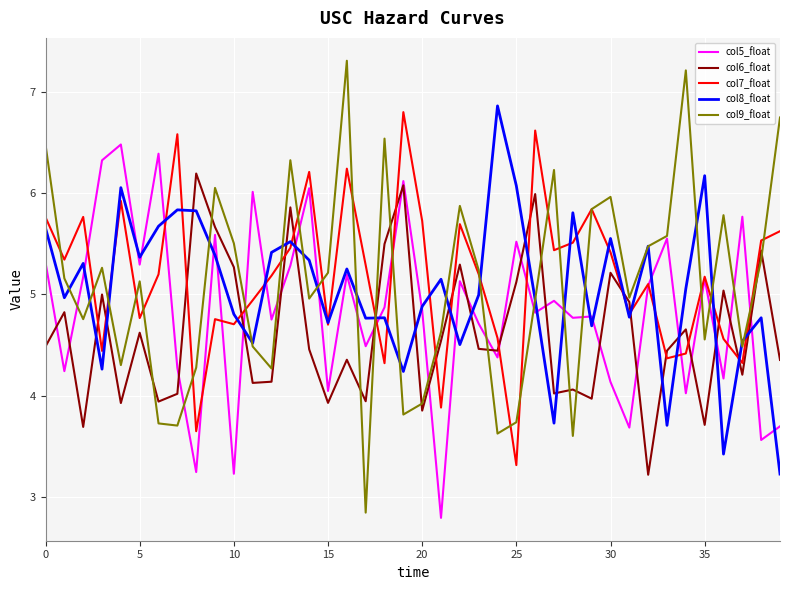

How many intersections are there between col6_float and col8_float?

19